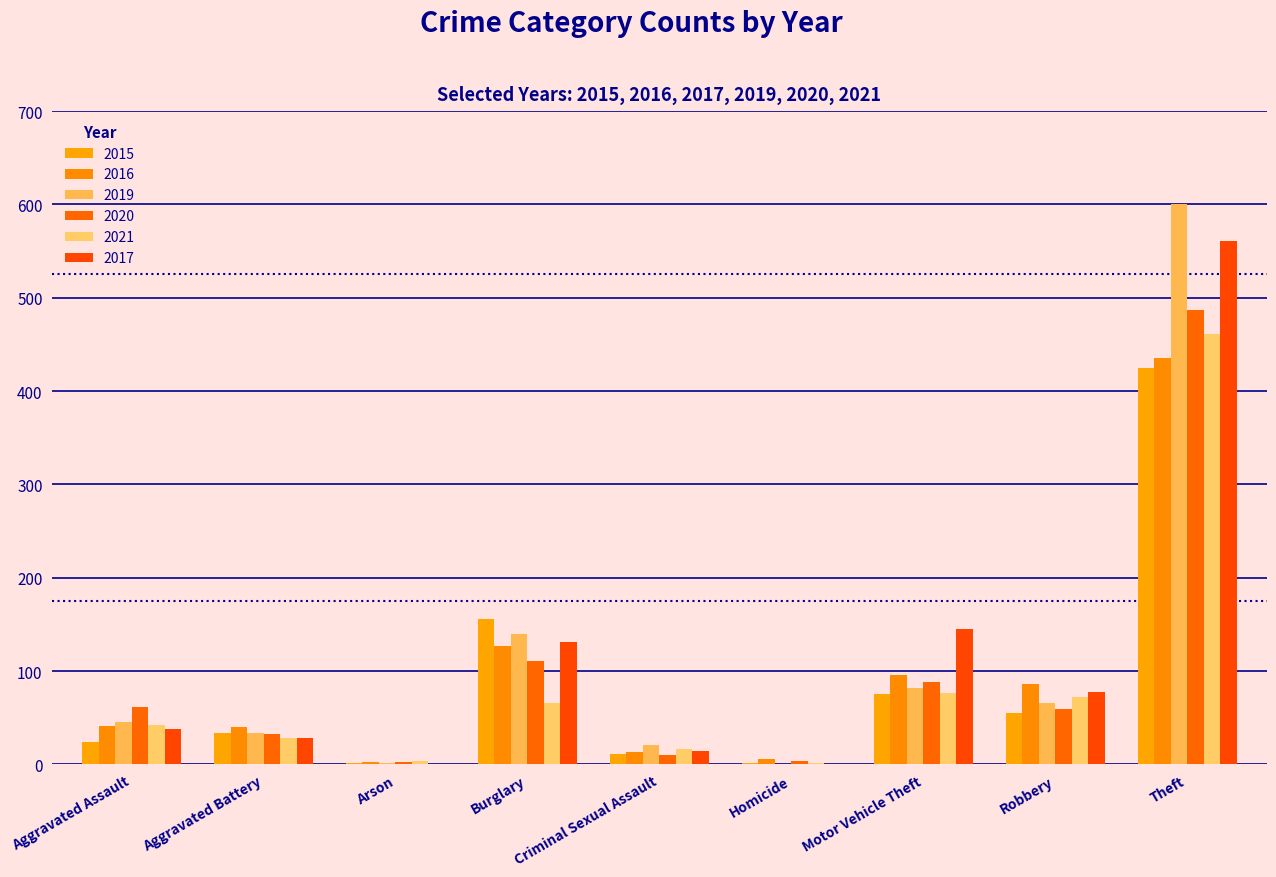

Rank the series by their maximum value, from lowest to highest.

2015, 2016, 2021, 2020, 2017, 2019